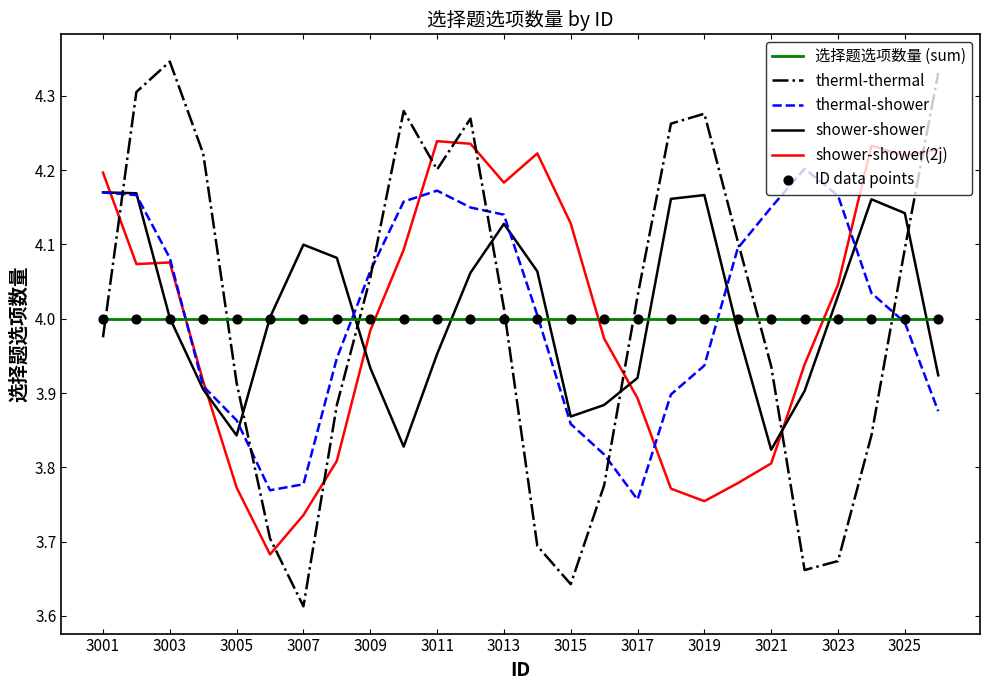

After their last crossing, which series has the higher values: therml-thermal or shower-shower?

therml-thermal